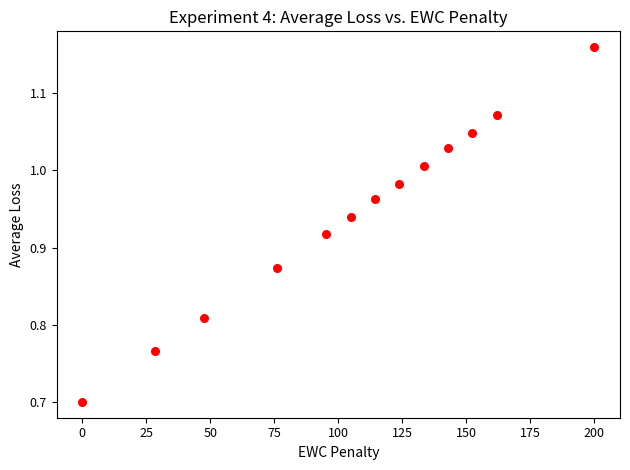

What Y value in the scatter plot is closest to 0?

0.7